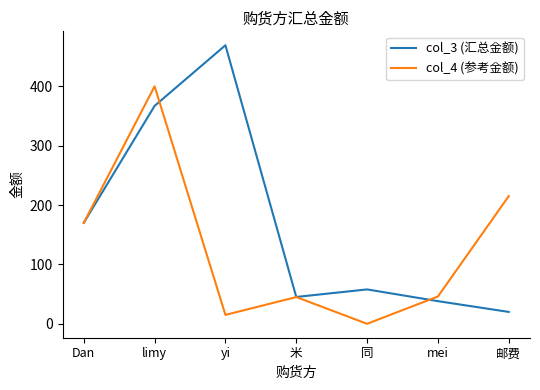

What is the spread (max minus min) of values at yi?

454.1